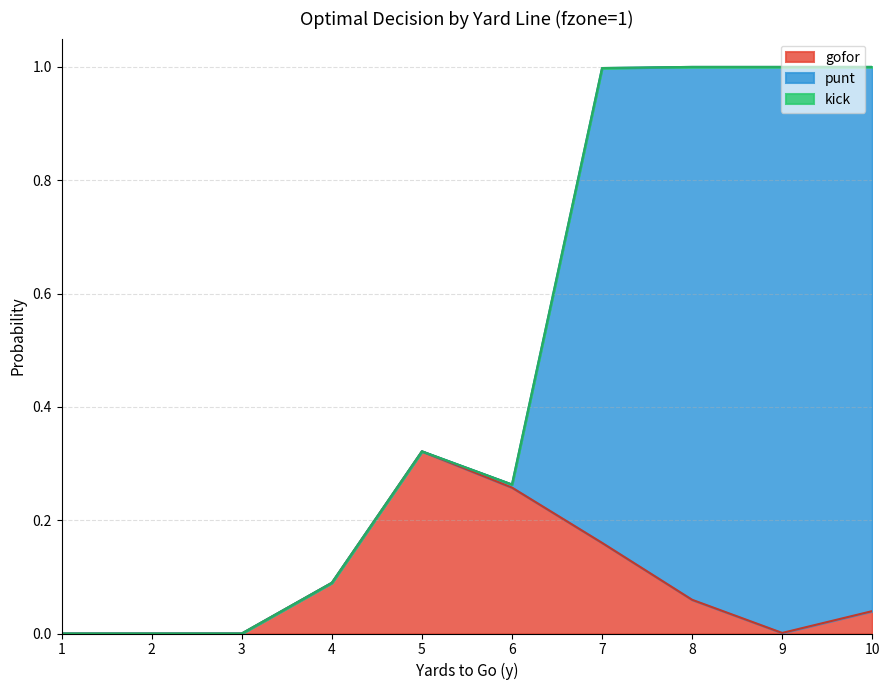

How many times do punt and gofor cross each other?

1